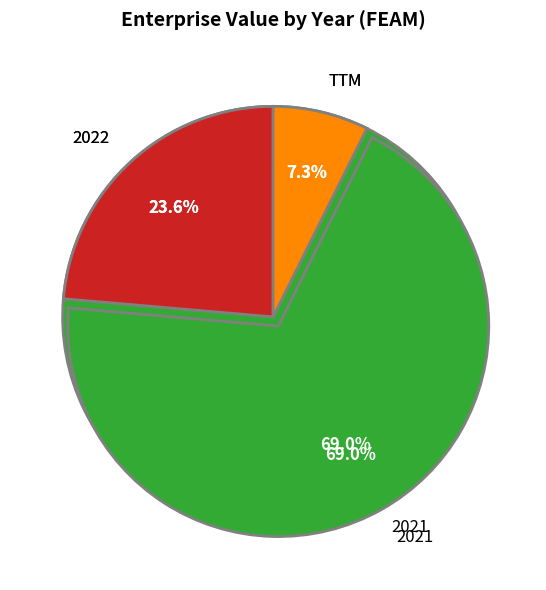

Which category has the smallest portion of the pie?

TTM